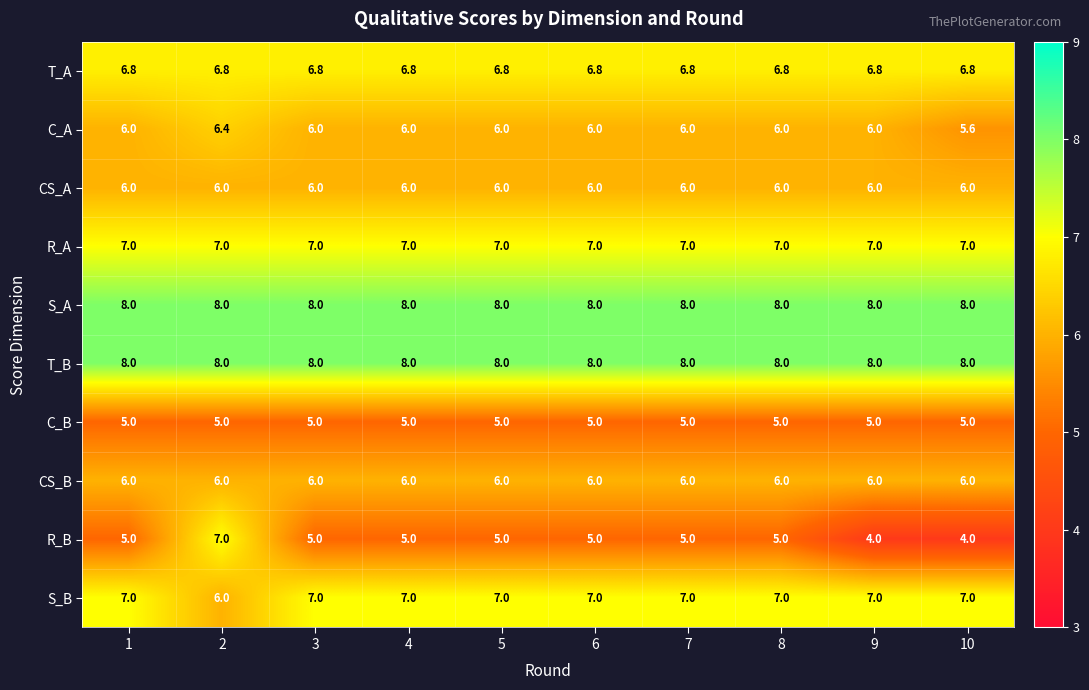

How many series are shown in this chart?

10